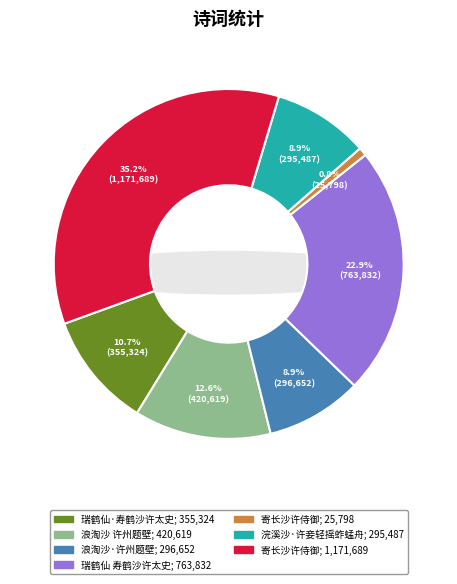

To the nearest percent, what is the difference between the 浪淘沙 许州题壁 and 瑞鹤仙·寿鹤沙许太史 slice percentages?

2%